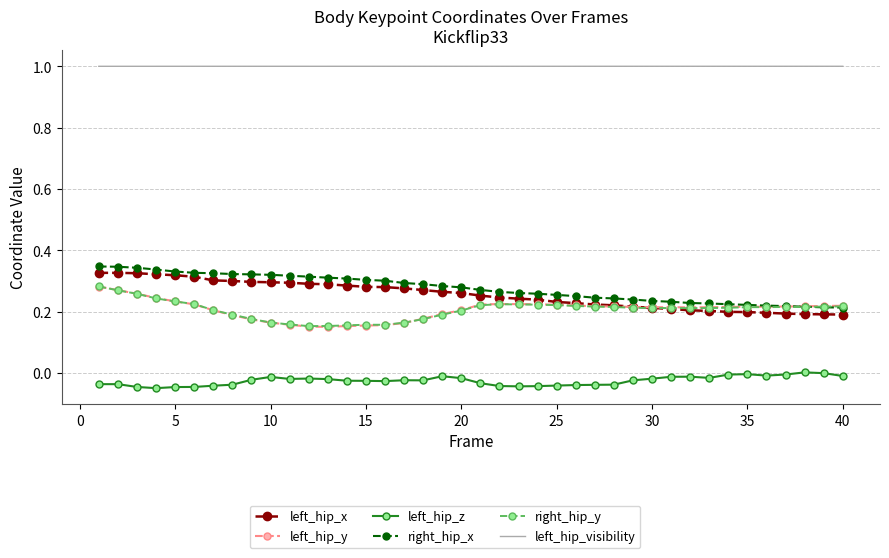

Which series has the largest total across all categories?

left_hip_visibility